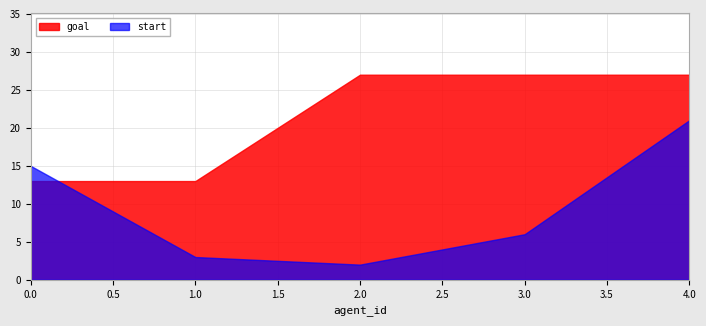

Rank the series at 0 from lowest to highest value.

goal, start